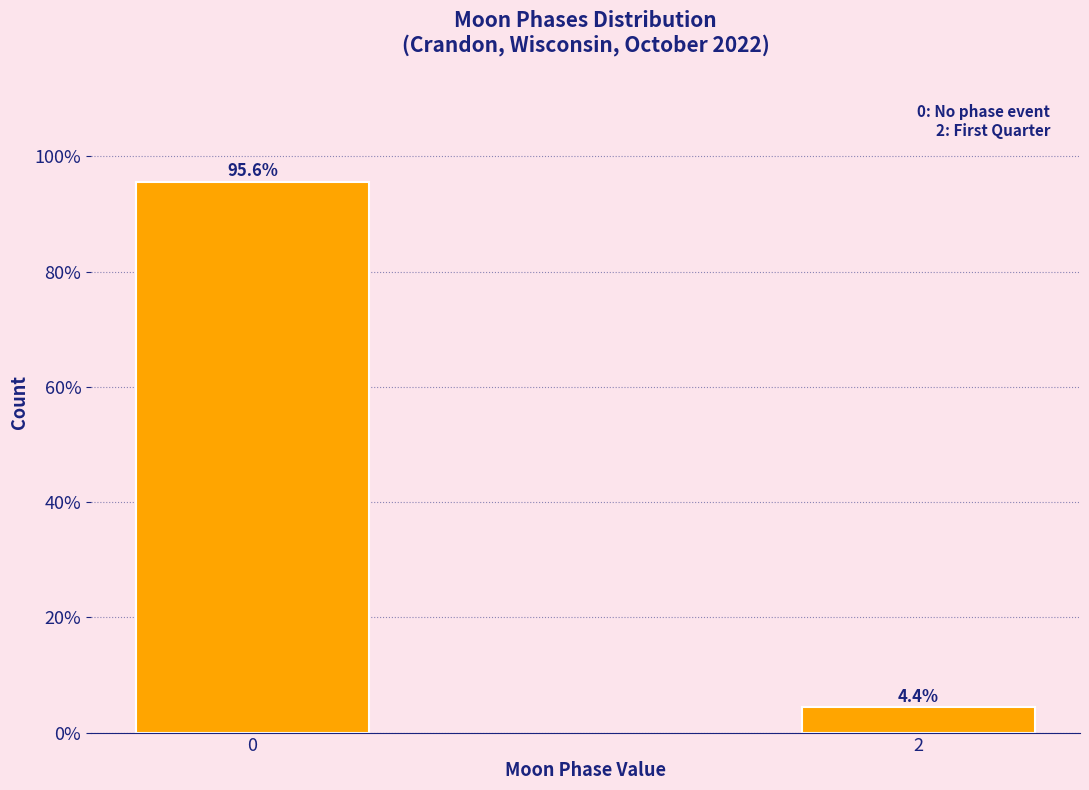

Reading left to right, list all the values displayed in this chart.

95.6	4.4